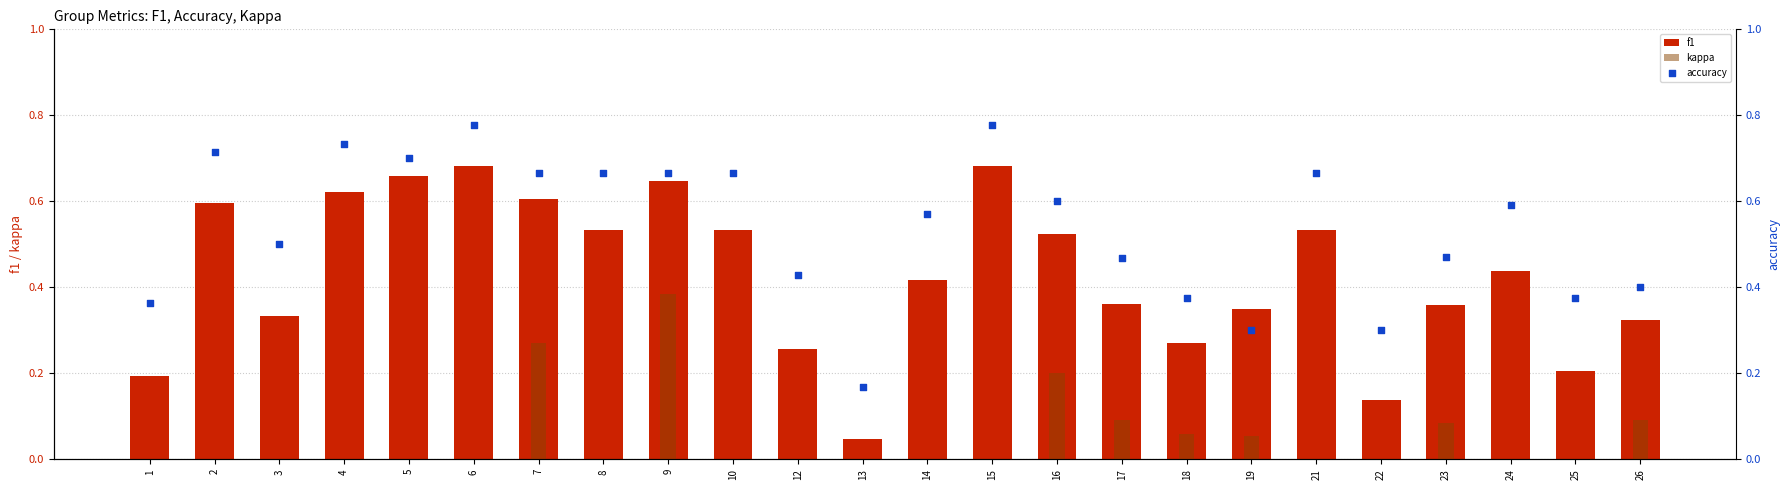

At how many categories does at least one series exceed 0?

24